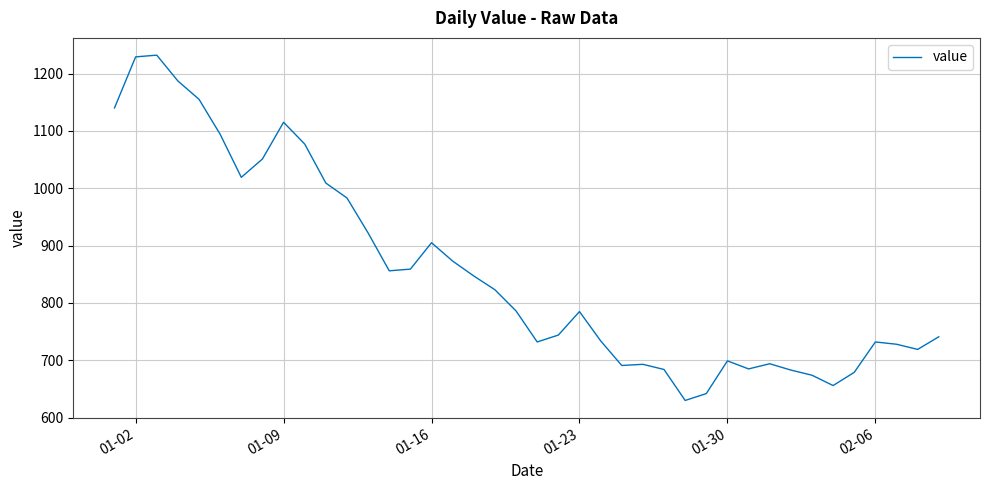

What is the difference between the maximum and minimum values?

602